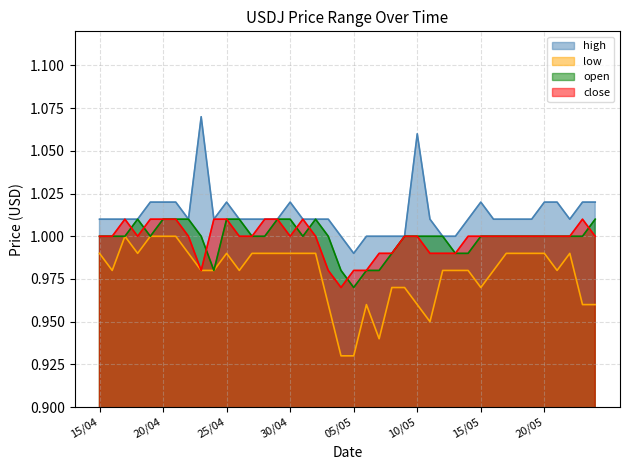

What is the sum of all open values?

40.0